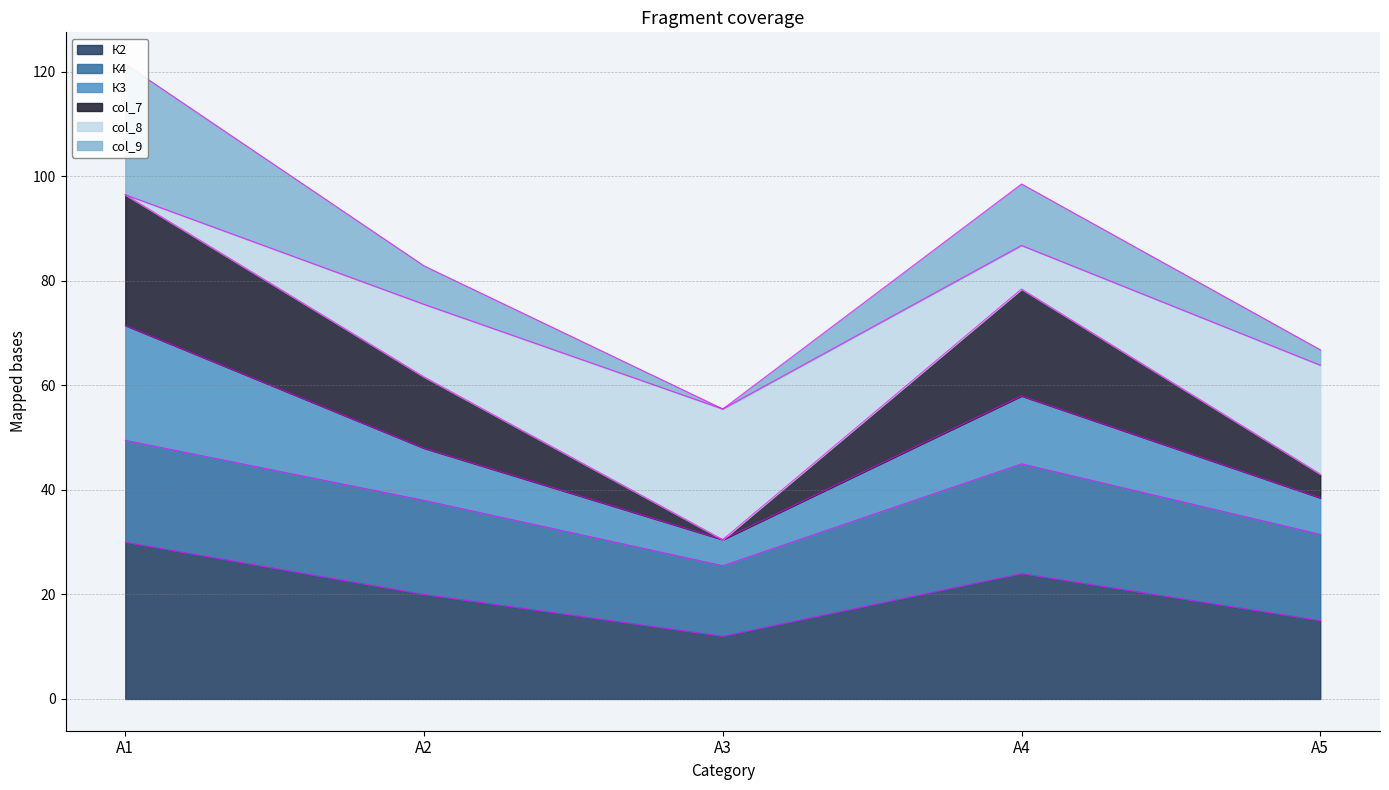

What is the difference between the maximum and minimum values in the К2 series?

18